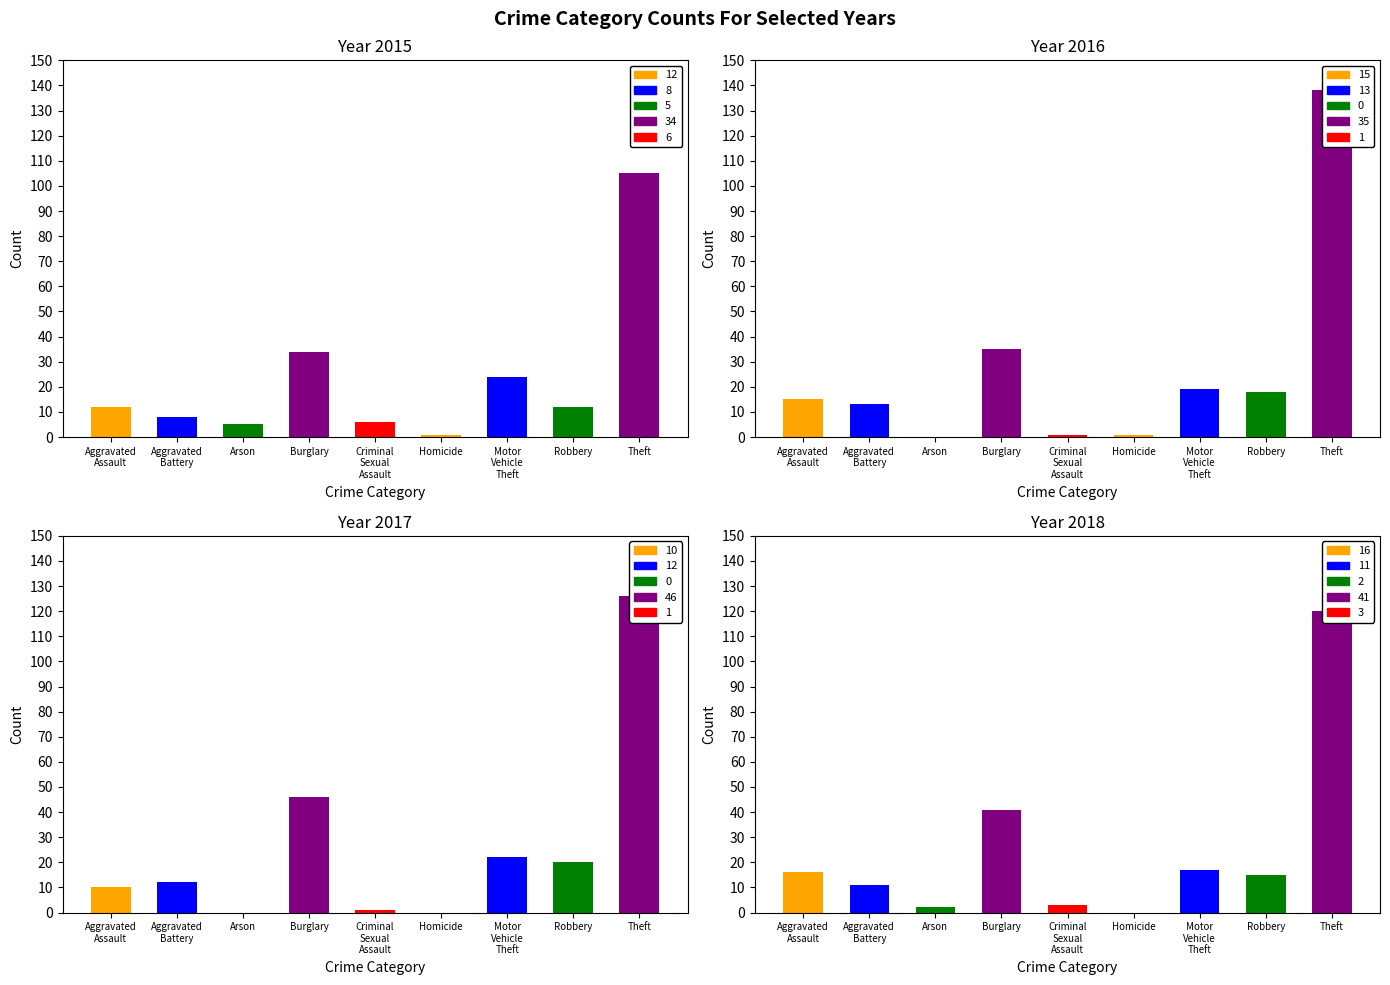

What is the difference between the maximum and minimum values in the 2015 series?

104